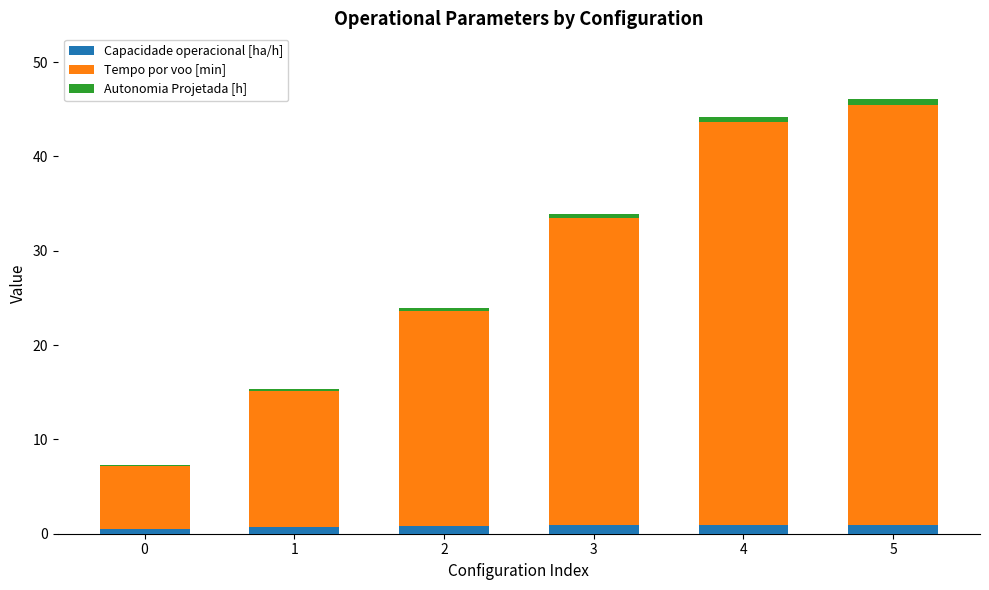

Is it true that Capacidade operacional [ha/h] equals 0.8 at 2?

True